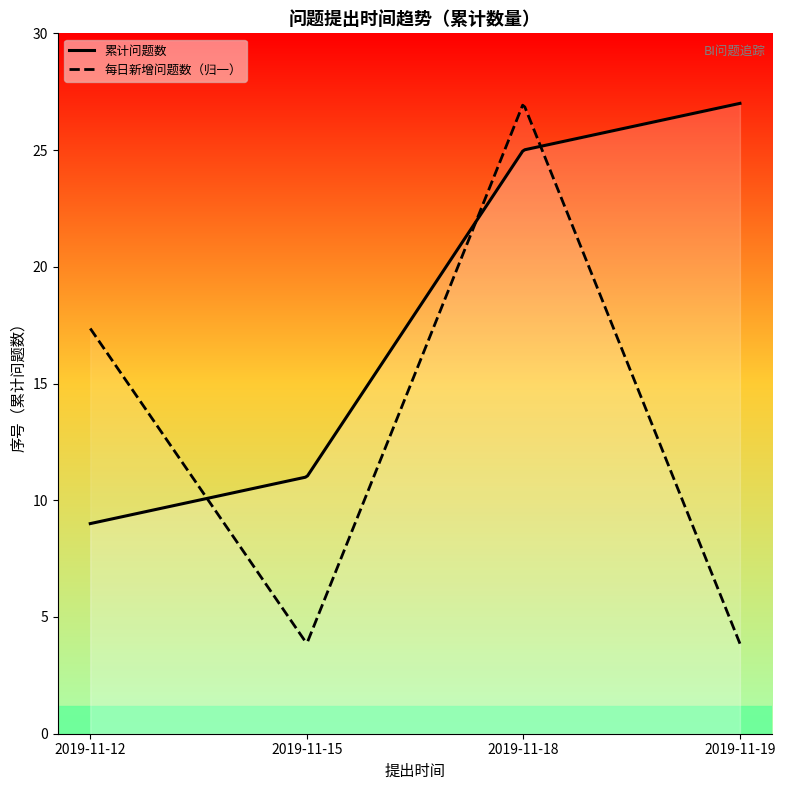

Which series has the largest total across all categories?

累计问题数